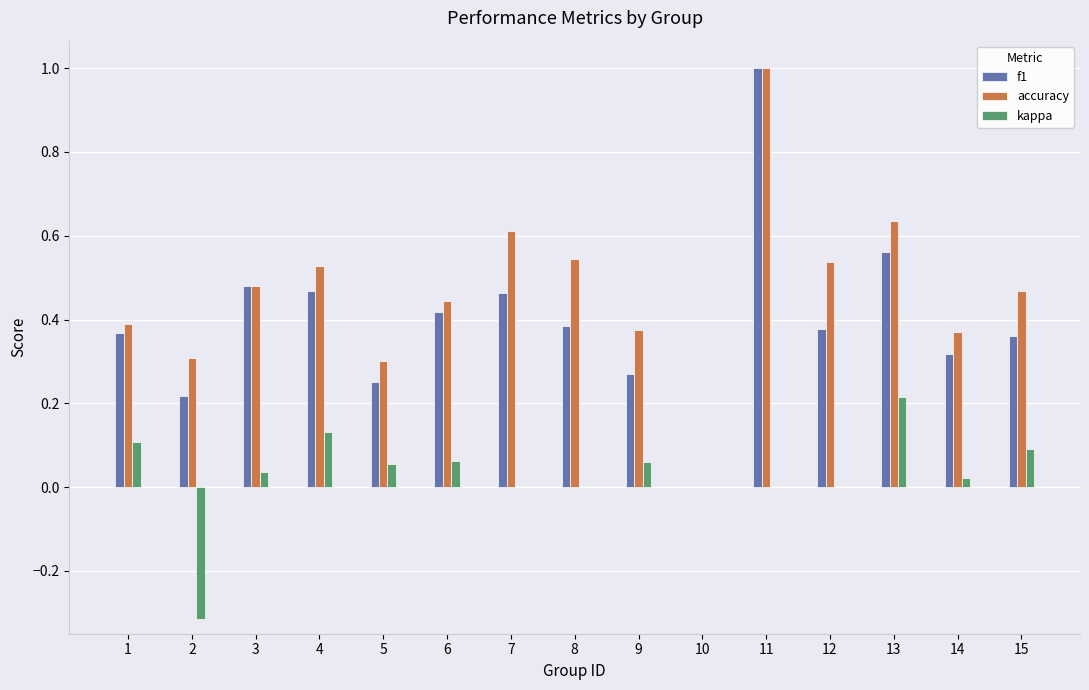

At which category is the sum across all series the highest?

11